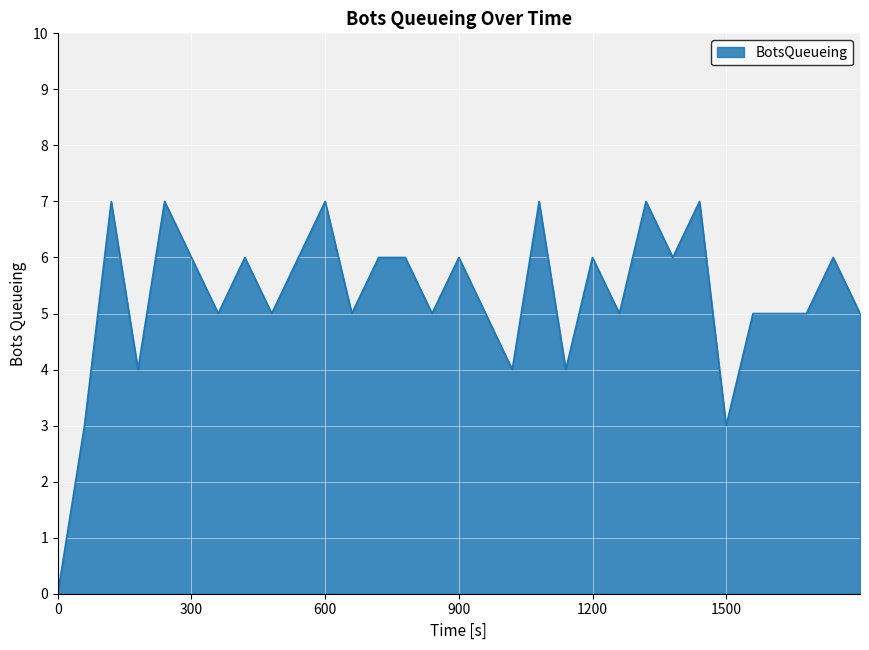

How many lines are shown in the chart?

1